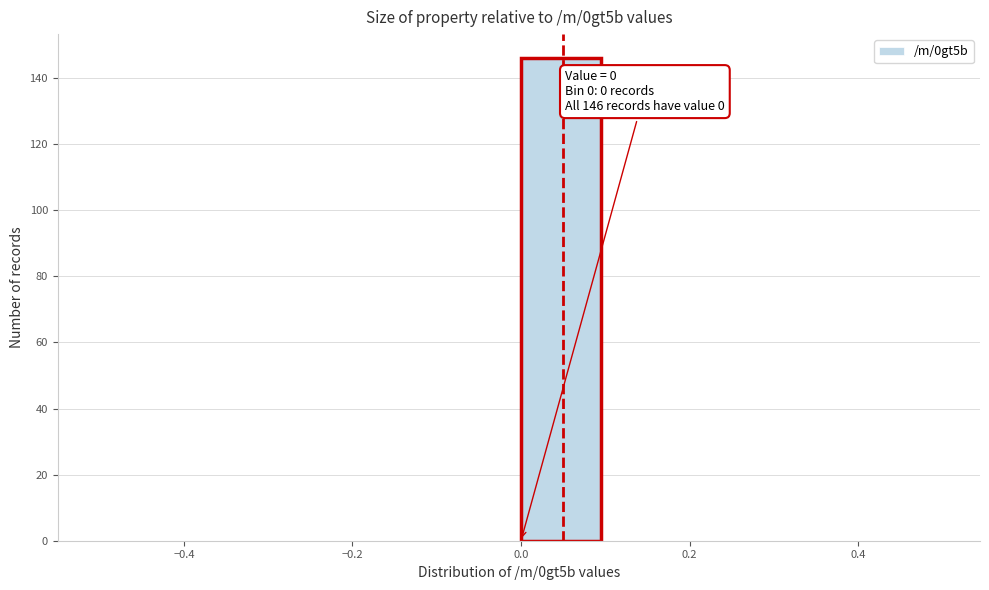

Which range on the x-axis has the tallest bar?

0.0 to 0.1